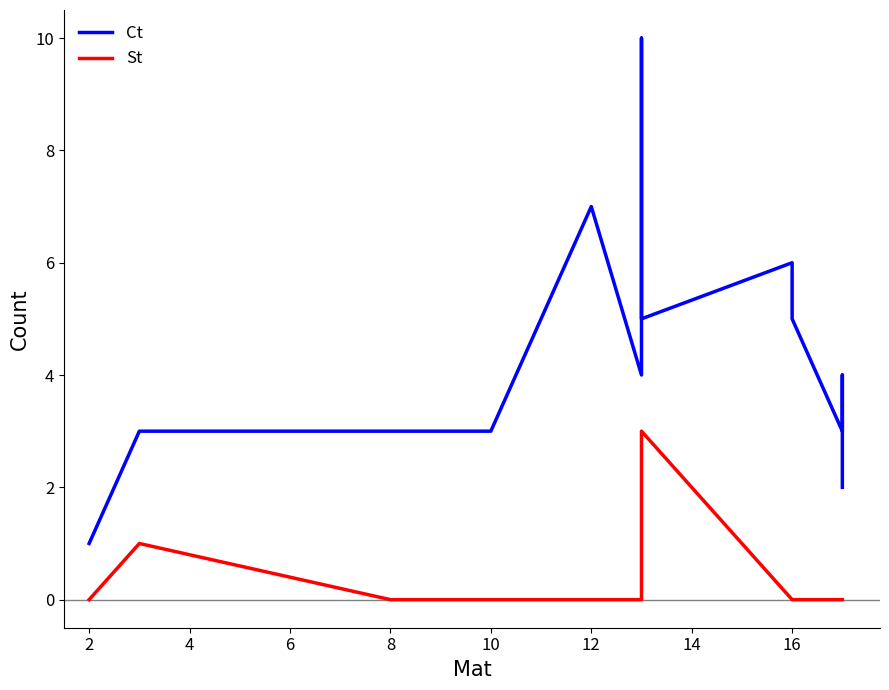

Is it true that St equals 1 at 2?

False